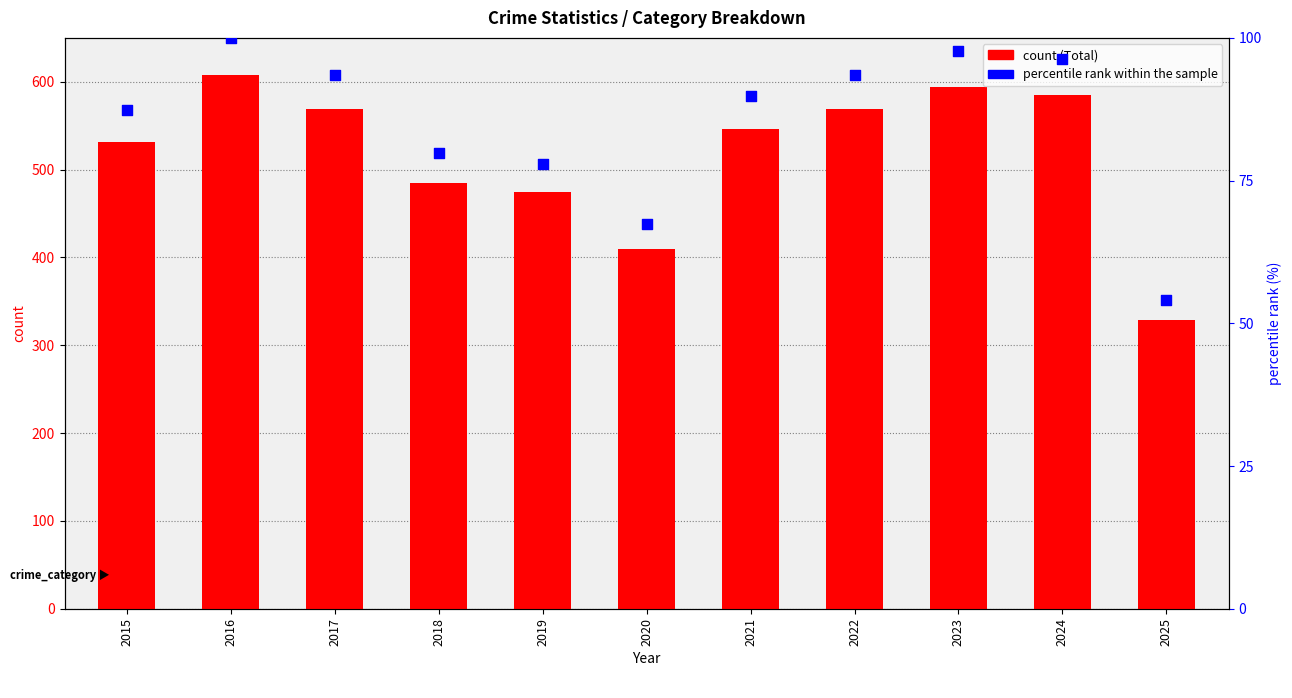

Which series reaches the maximum Y coordinate?

Total count